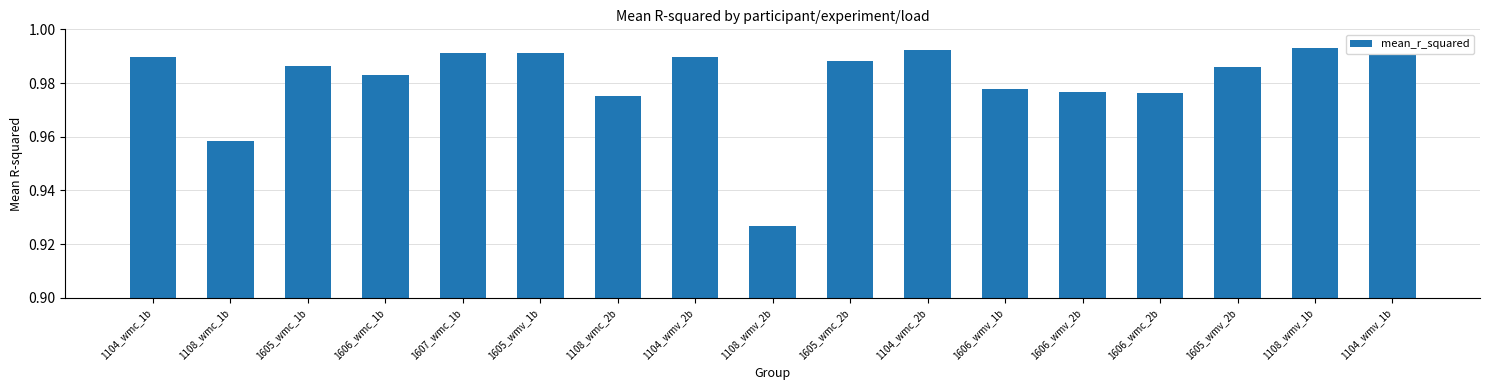

True or false: the data shows 0.6 at 1605_wmc_2b.

False